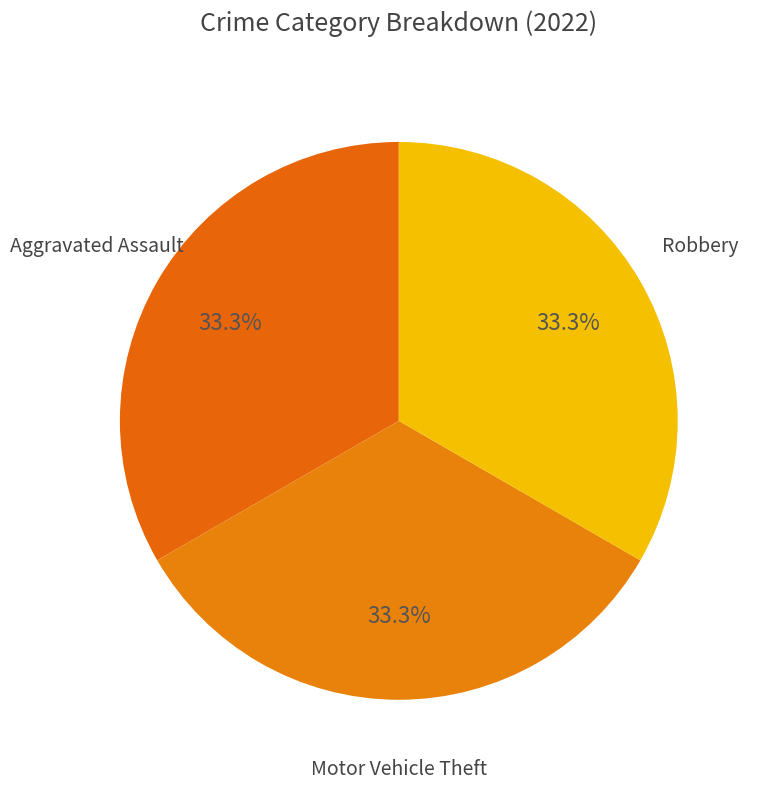

What percentage is NOT represented by Aggravated Assault?

66.7%